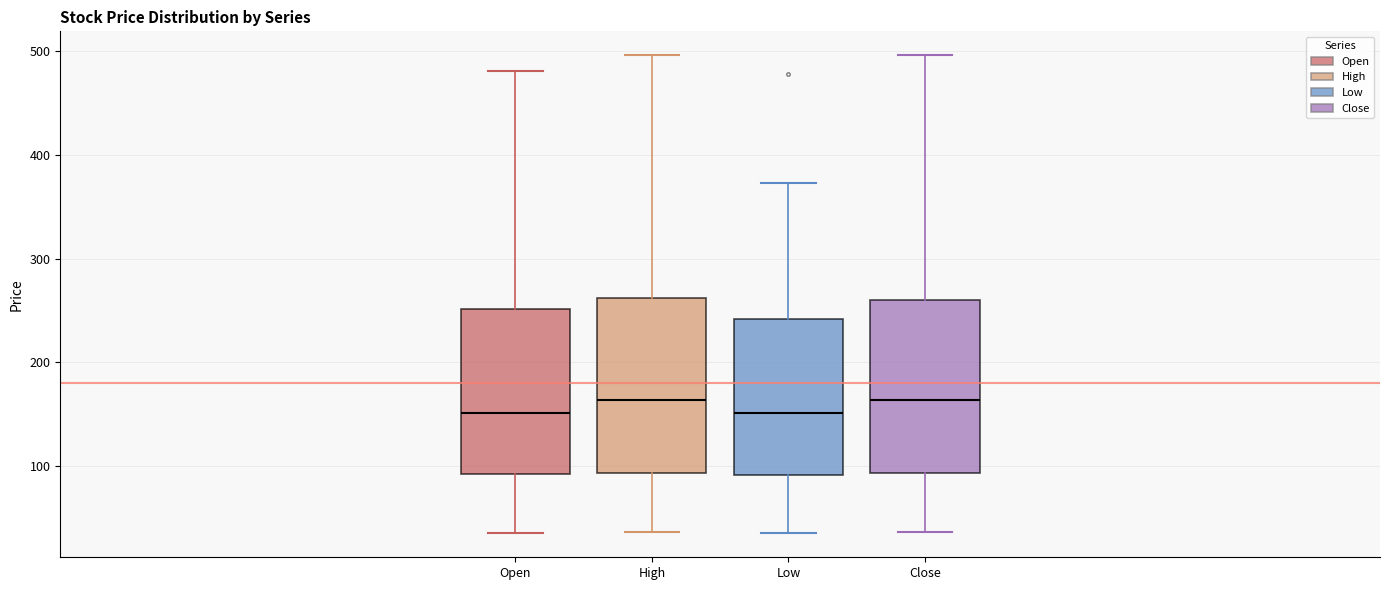

Reading left to right, transcribe this box plot: for each box, give where its median line is, the range the box spans, and where its two whiskers end, as read against the y-axis. The values are not printed on the chart, so give them approximately, as read against the axis.

Open: median 150, box 90 to 250, whiskers 40 to 480
High: median 160, box 90 to 260, whiskers 40 to 500
Low: median 150, box 90 to 240, whiskers 40 to 370
Close: median 160, box 90 to 260, whiskers 40 to 500